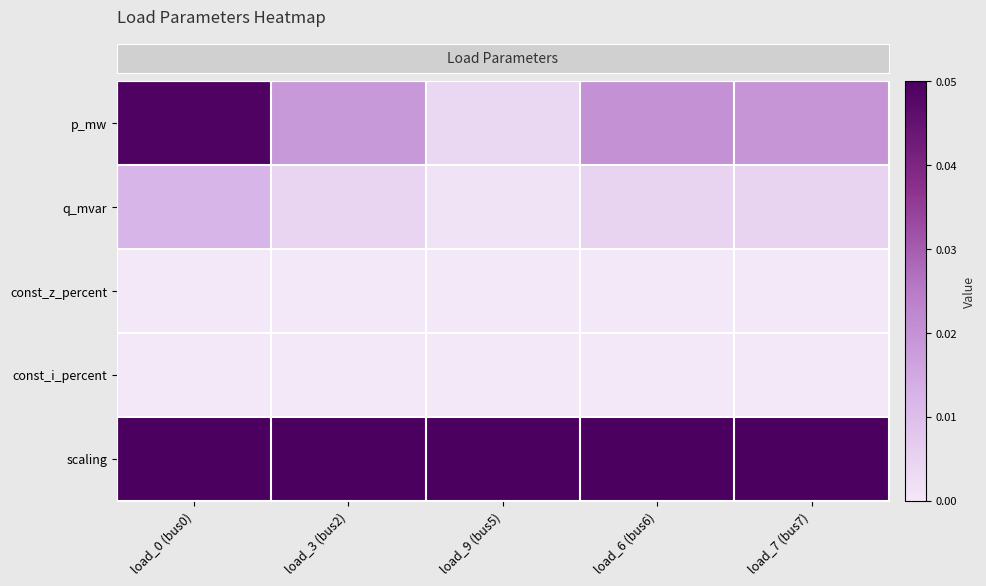

At which category does the chart reach its peak across all series?

load_0 (bus0)